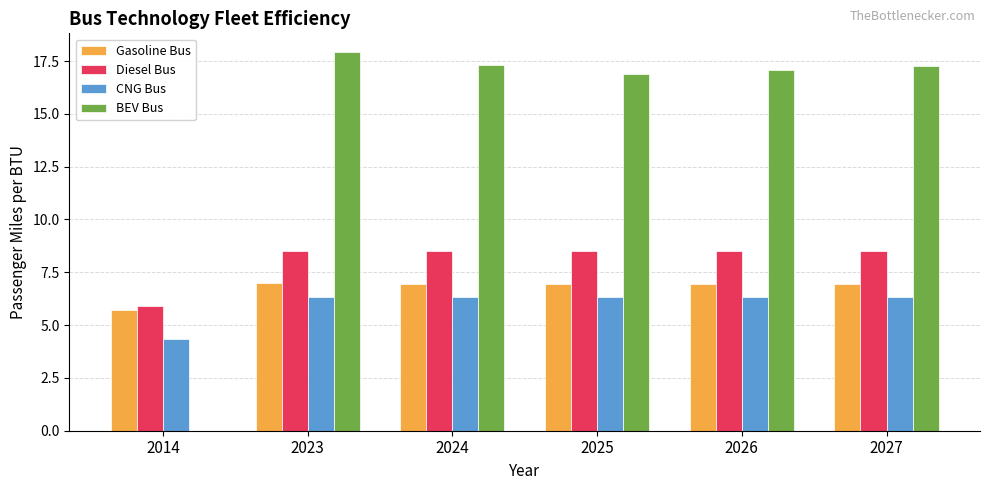

Which series changed the most between 2014 and 2025?

BEV Bus